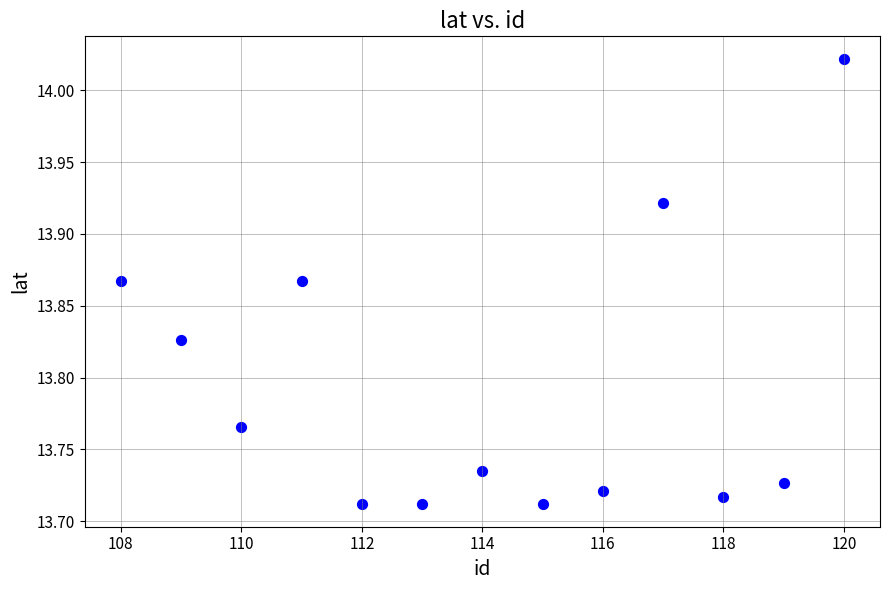

What is the range of Y values (max minus min)?

0.3